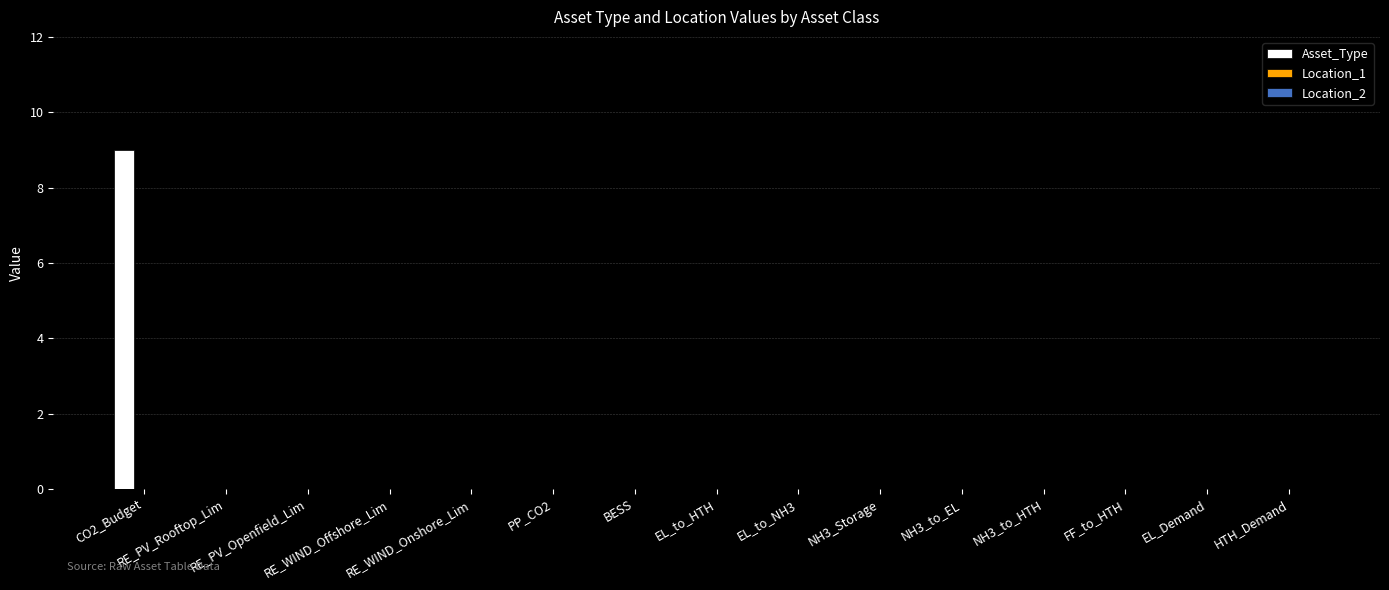

What is the greatest value displayed?

9